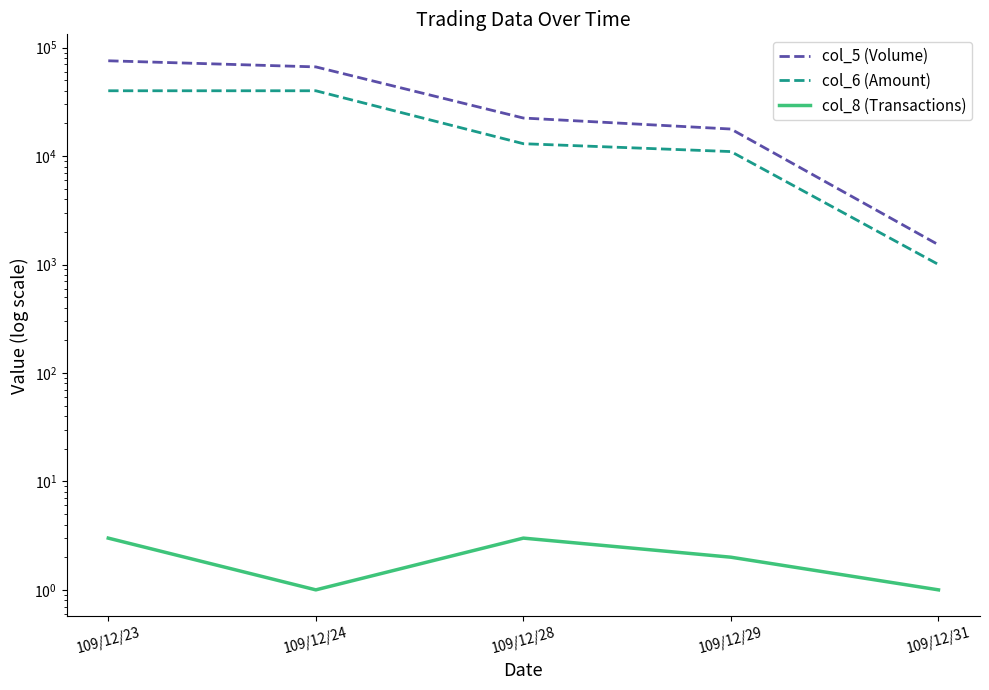

True or false: col_6 (Amount) has a value of 40000 at 109/12/24.

True